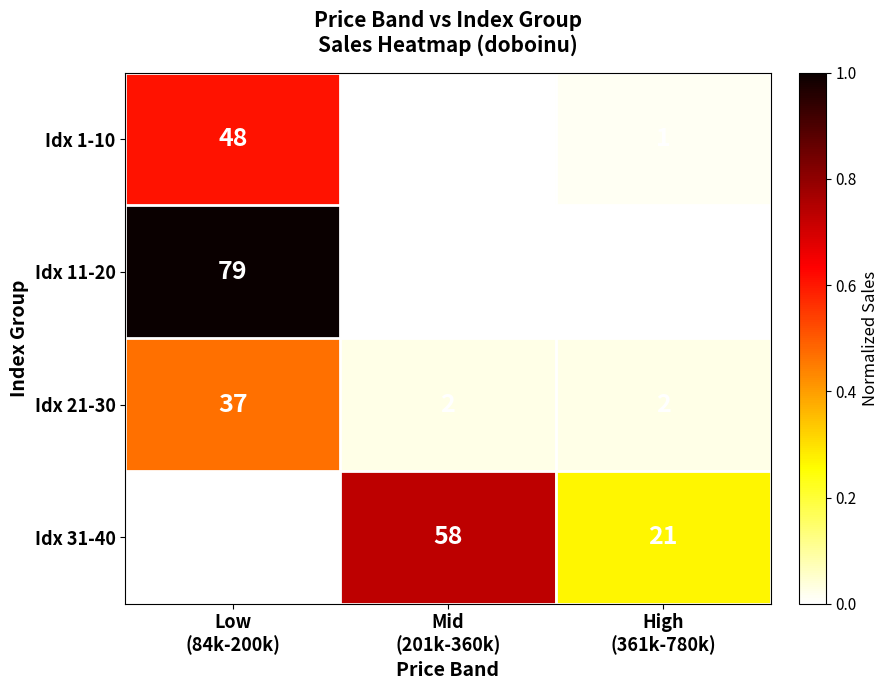

Between Low
(84k-200k) and Mid
(201k-360k), which series saw the biggest shift?

Idx 11-20